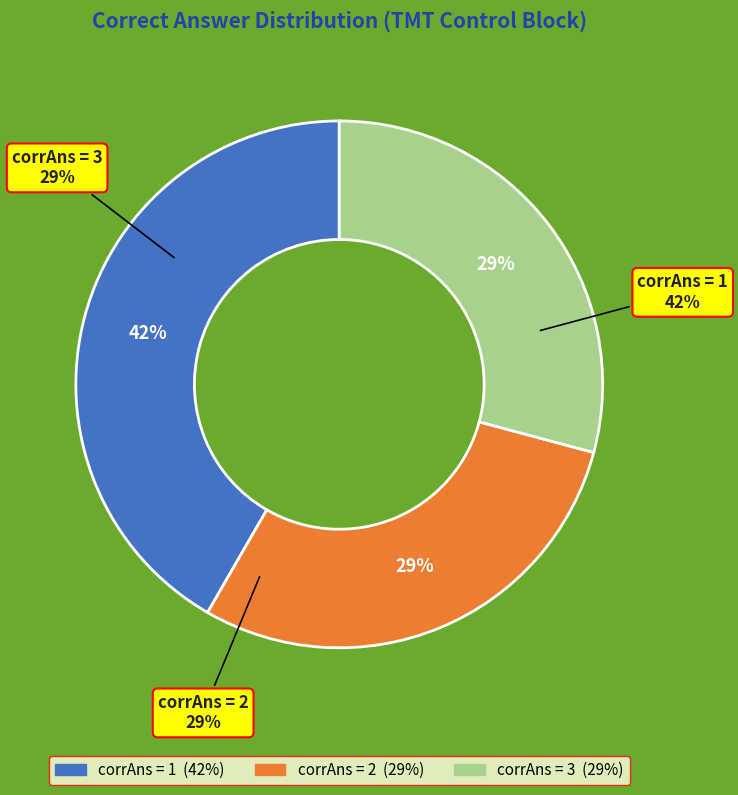

Is there any slice that represents more than half of the pie?

No